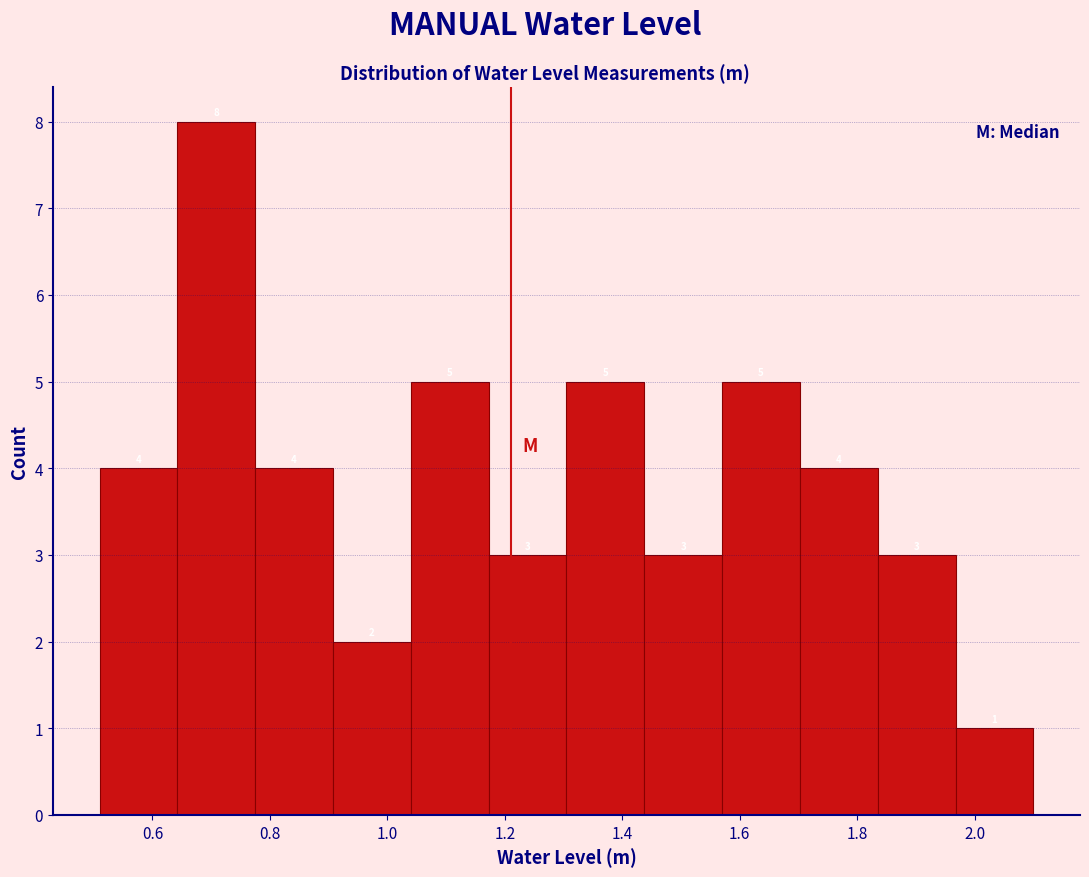

How tall is the bar that spans 0.90 to 1.04 on the x-axis? The bar edges are not printed on the chart, so give them approximately, as read against the axis.

2